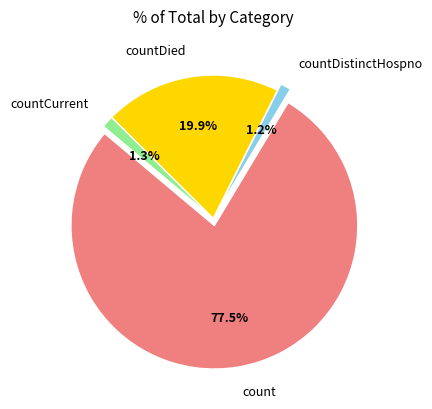

How much of the chart is everything except countDistinctHospno?

98.8%